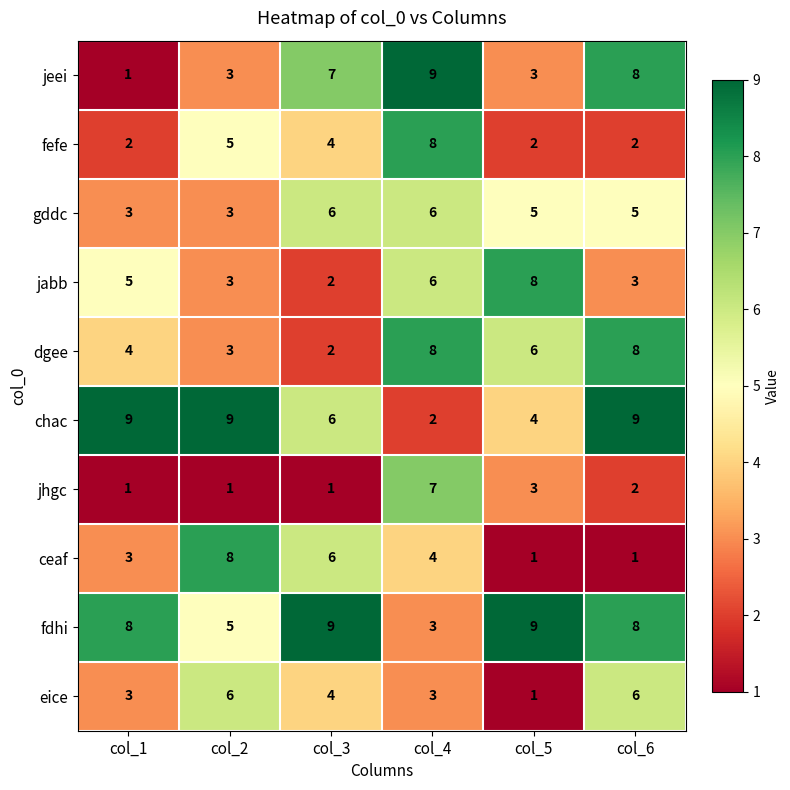

What is the spread (max minus min) of values at col_6?

8